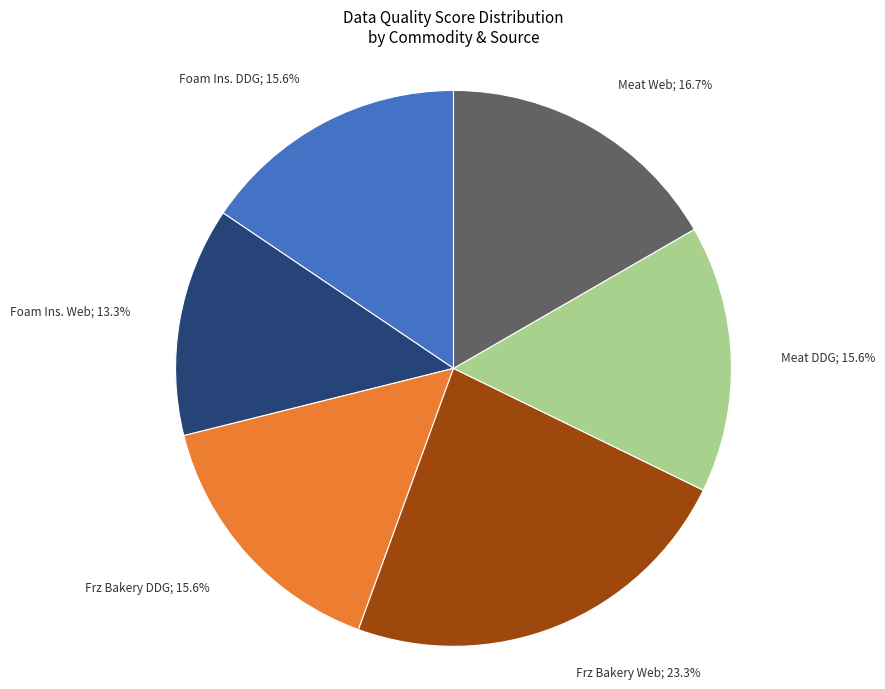

Is there a majority slice in this chart?

No